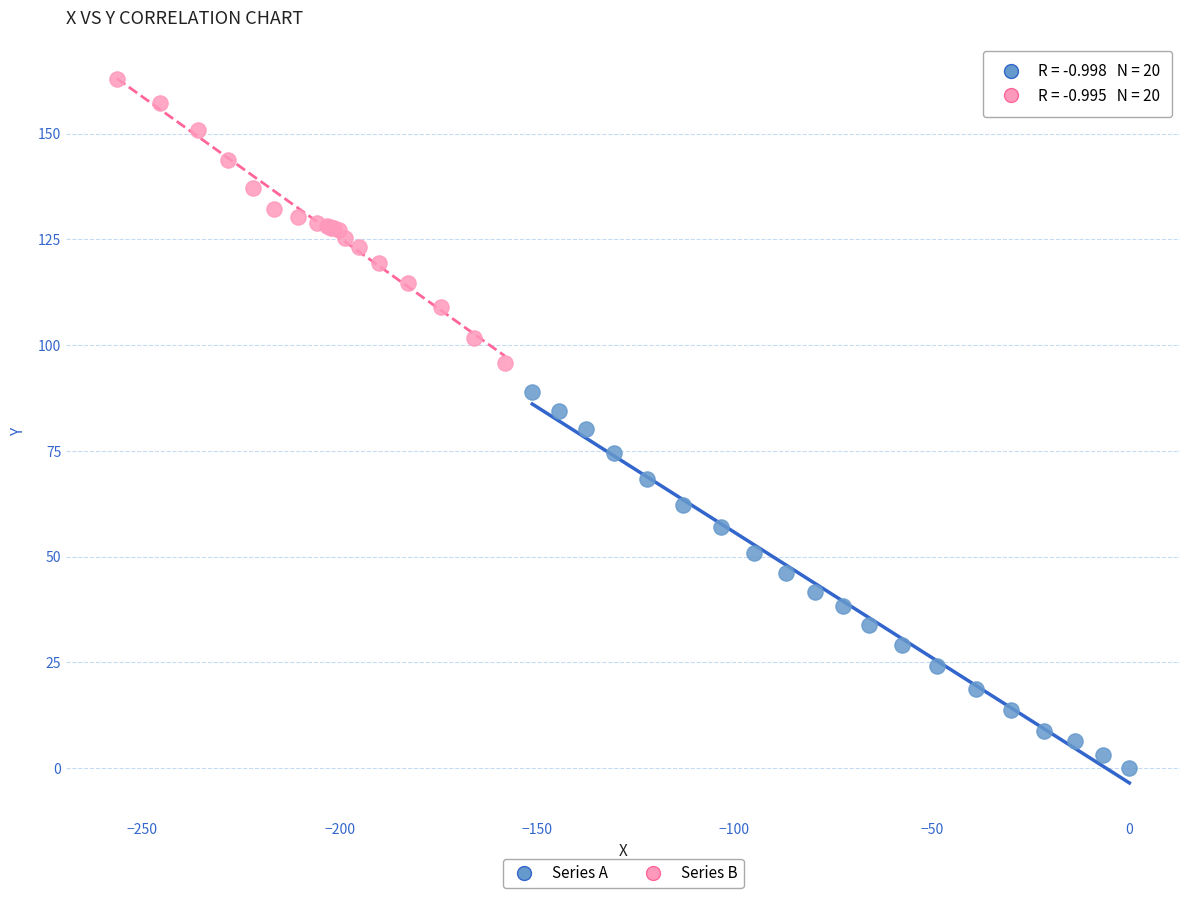

Which series has the widest spread of Y values?

Series A